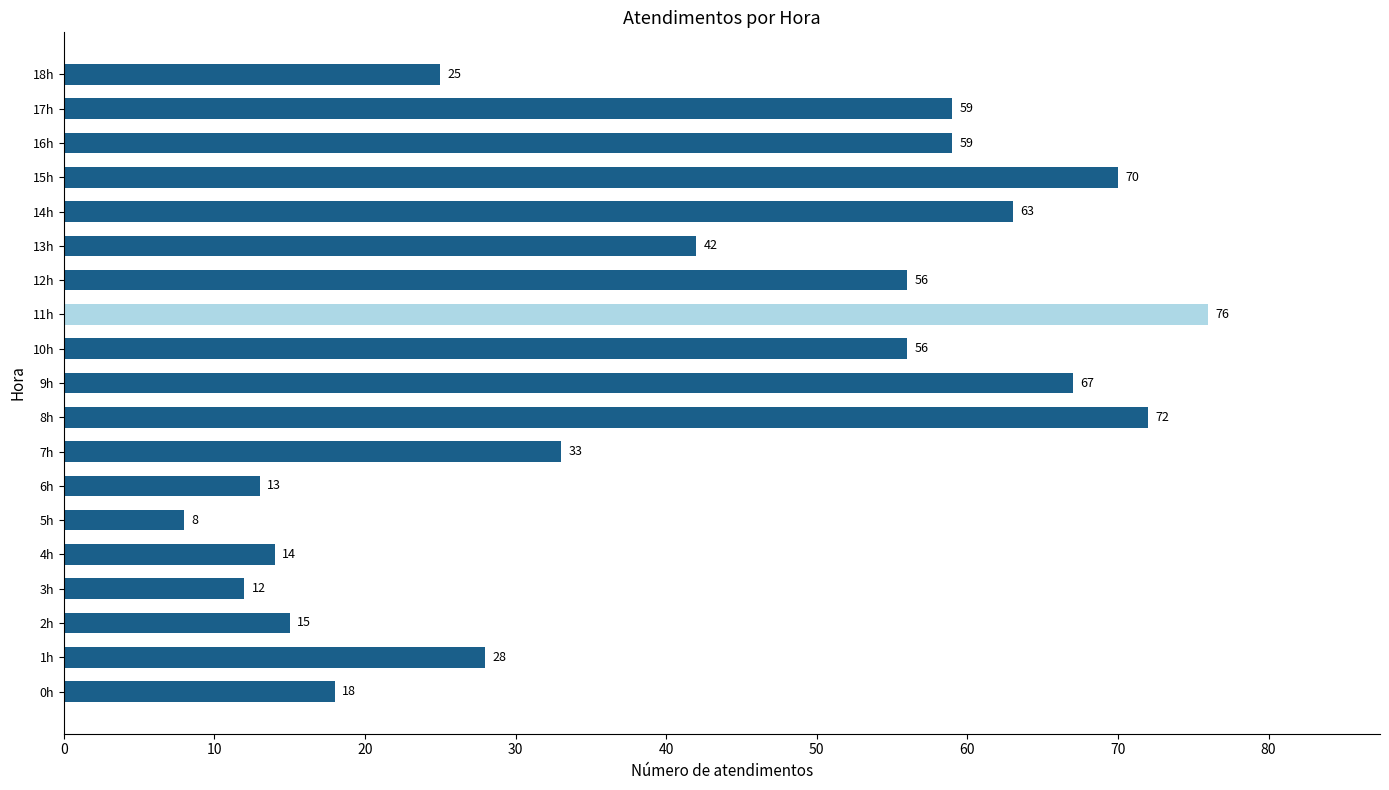

Read the value at 6h, to the nearest 5.

15